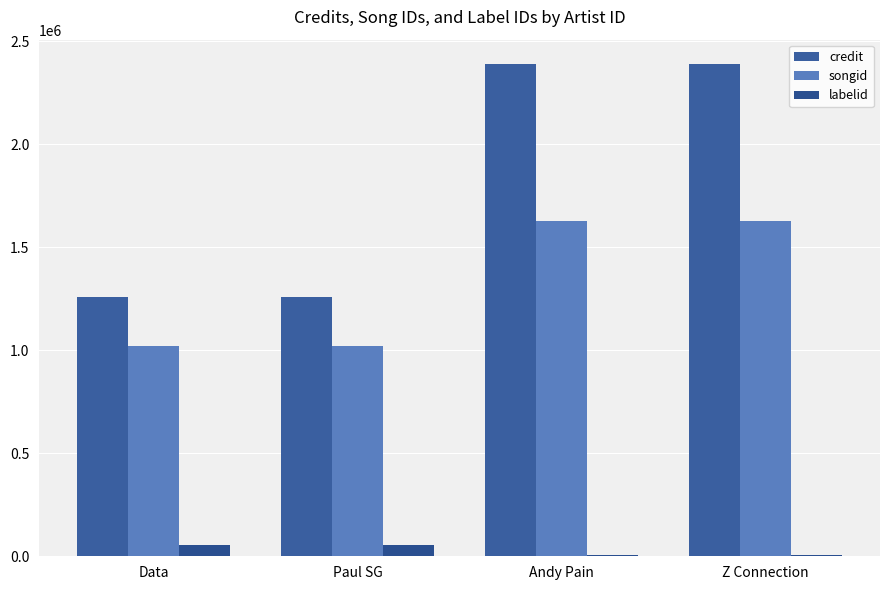

At which category is the sum across all series the highest?

Andy Pain